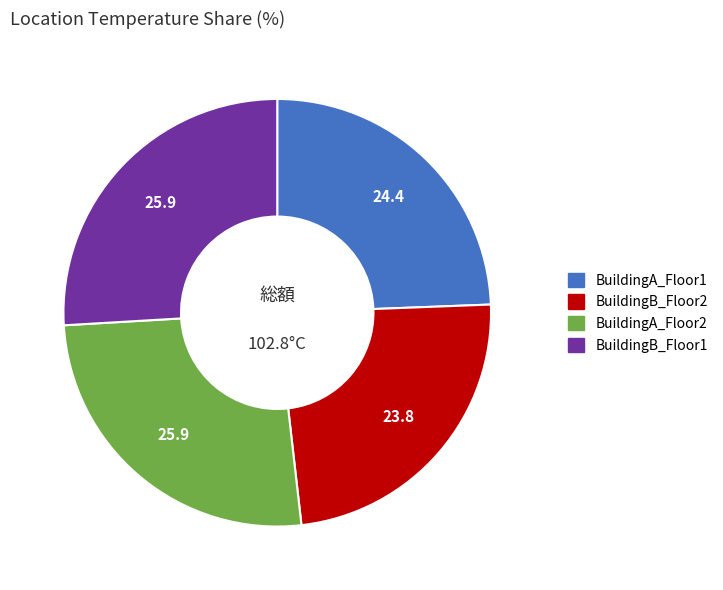

Which category has the smallest portion of the pie?

BuildingB_Floor2